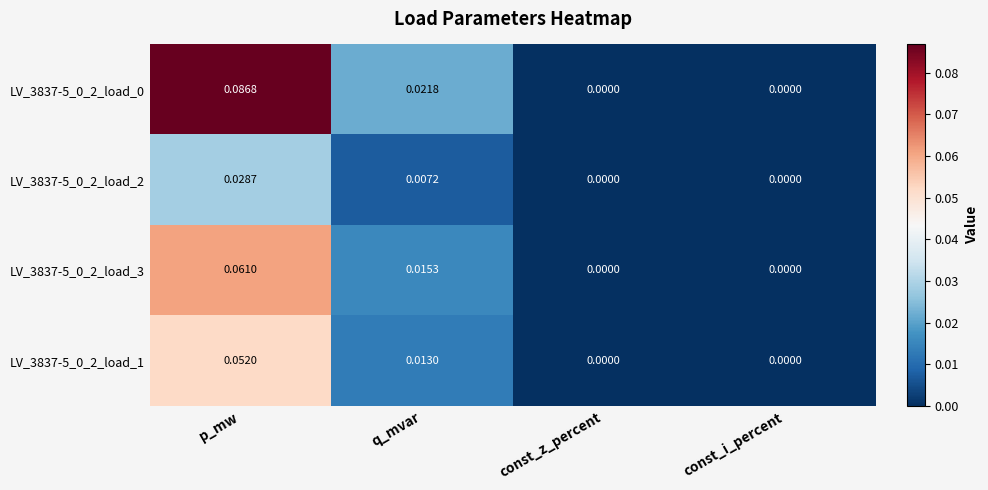

Is the value of LV_3837-5_0_2_load_2 at q_mvar greater than the value of LV_3837-5_0_2_load_1 at p_mw?

No